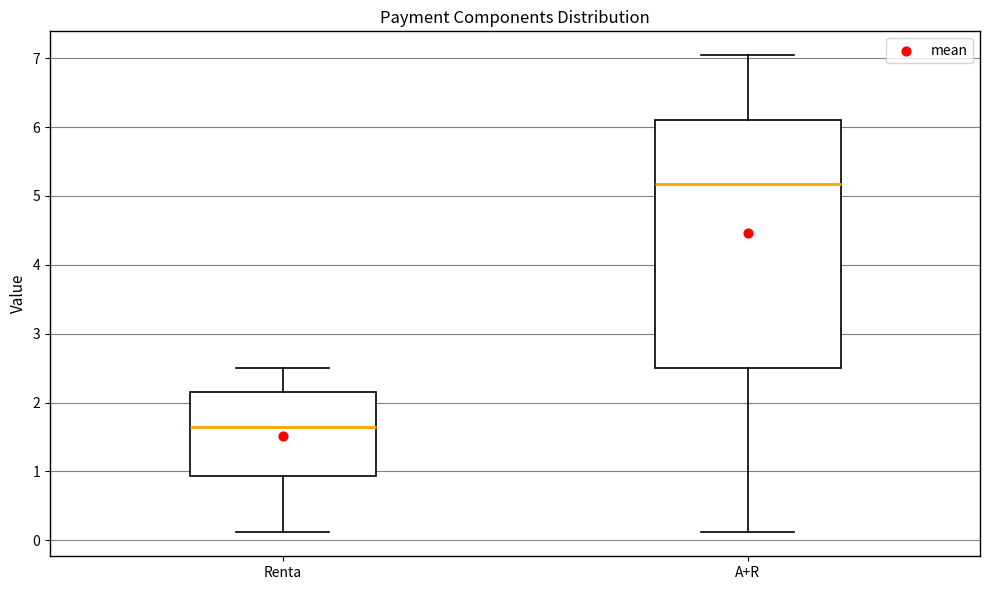

Where is the lower edge of the box for Renta on the y-axis? The values are not printed on the chart, so give them approximately, as read against the axis.

0.9